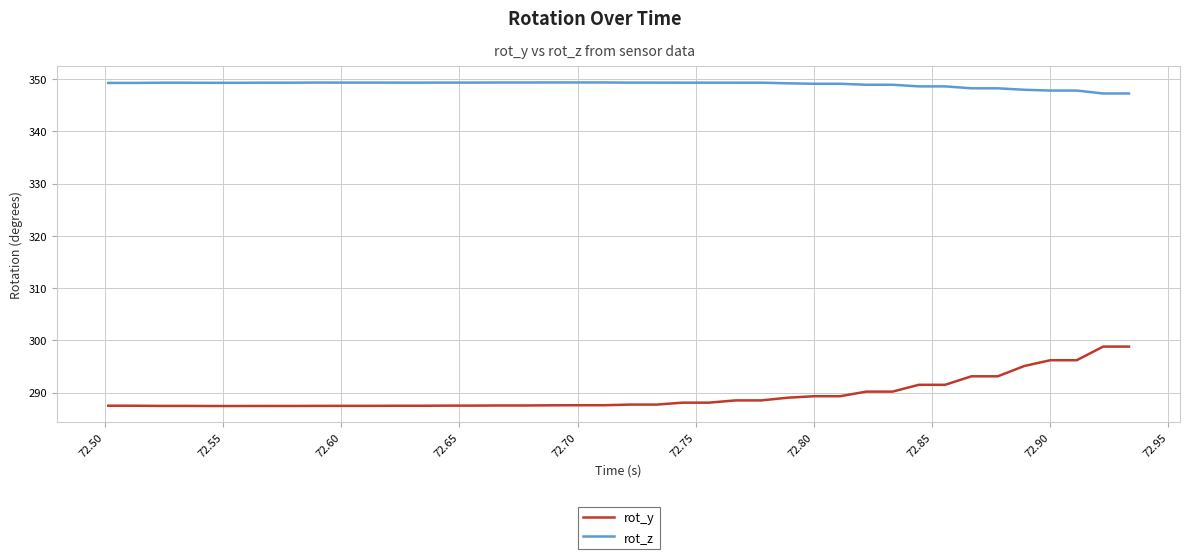

True or false: rot_y and rot_z cross at least once.

False